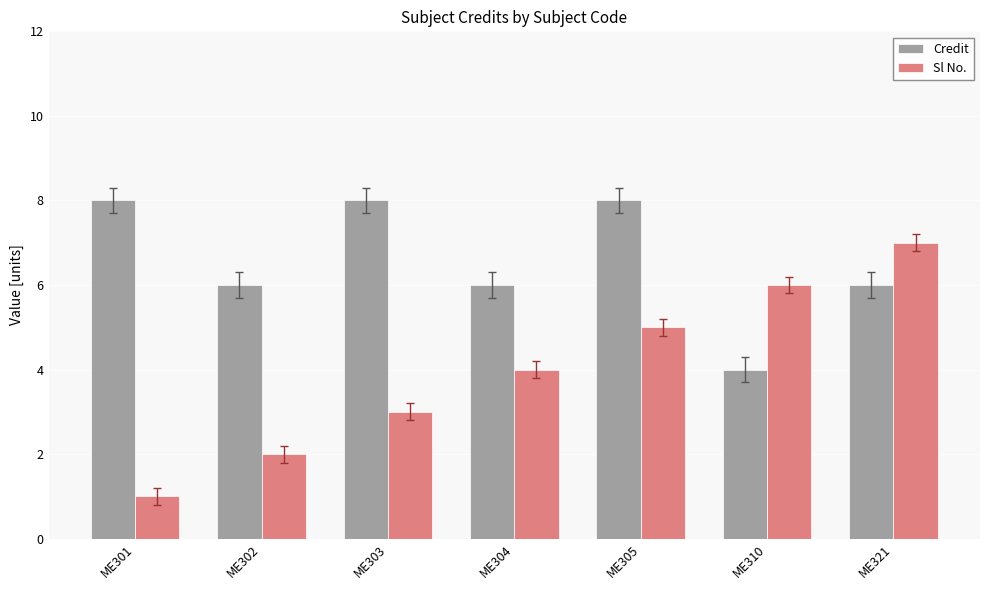

Reading left to right, extract all data points from this chart.

Credit: ME301=8	ME302=6	ME303=8	ME304=6	ME305=8	ME310=4	ME321=6
Sl No.: ME301=1	ME302=2	ME303=3	ME304=4	ME305=5	ME310=6	ME321=7